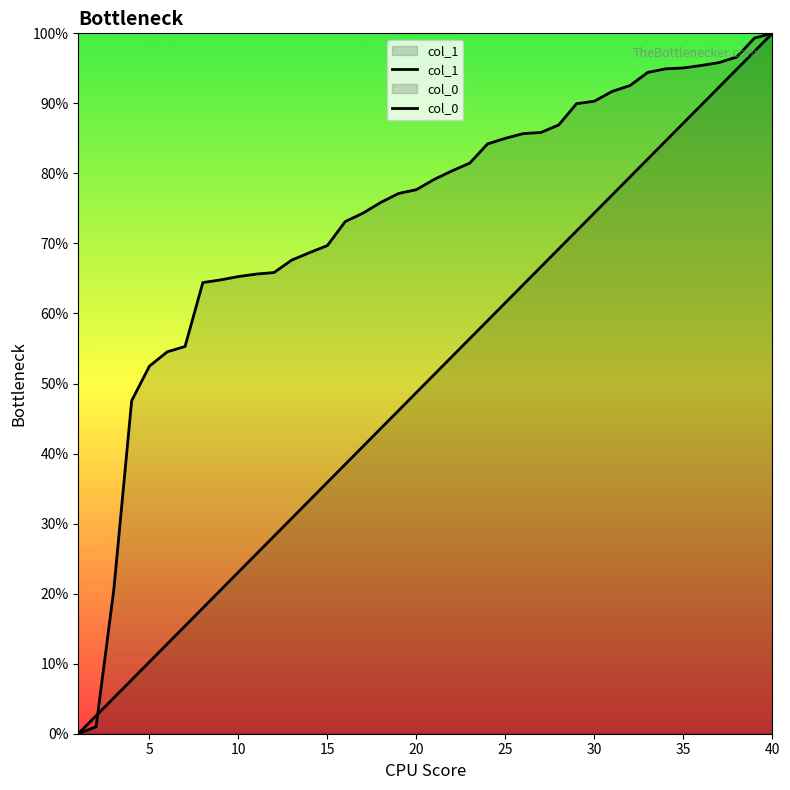

True or false: col_1 has more than 1 interior local peaks.

False